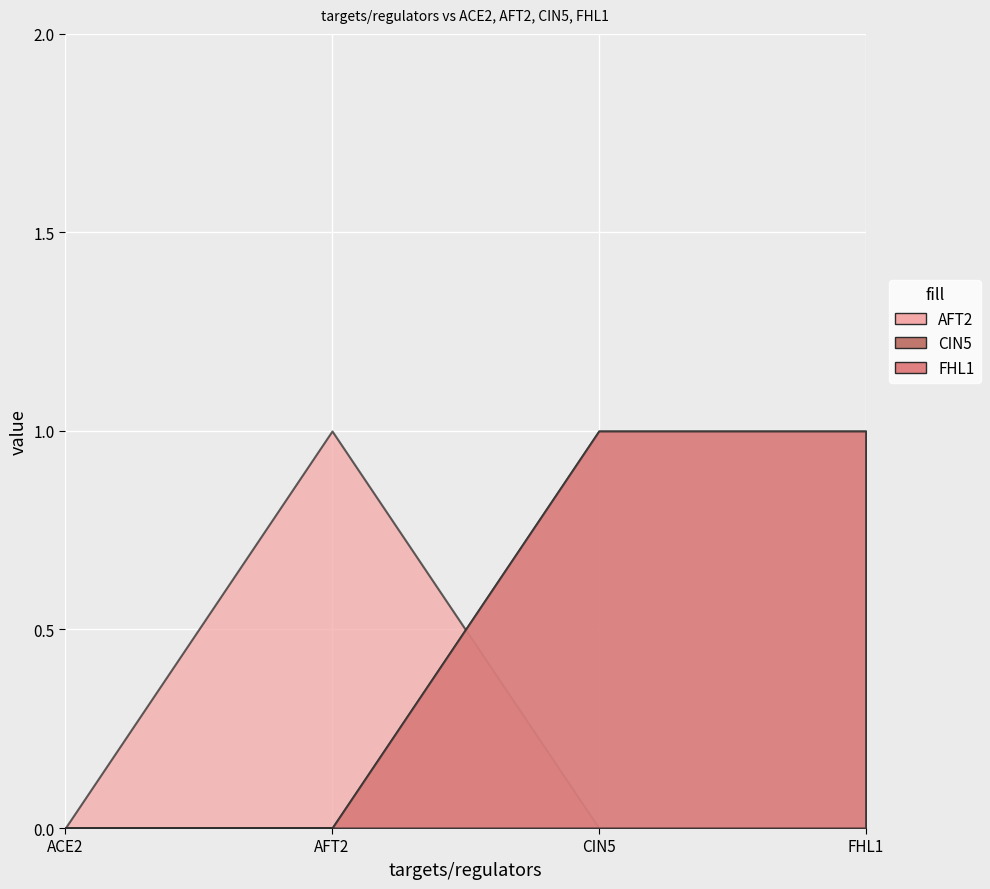

True or false: FHL1 and CIN5 intersect in this chart.

False